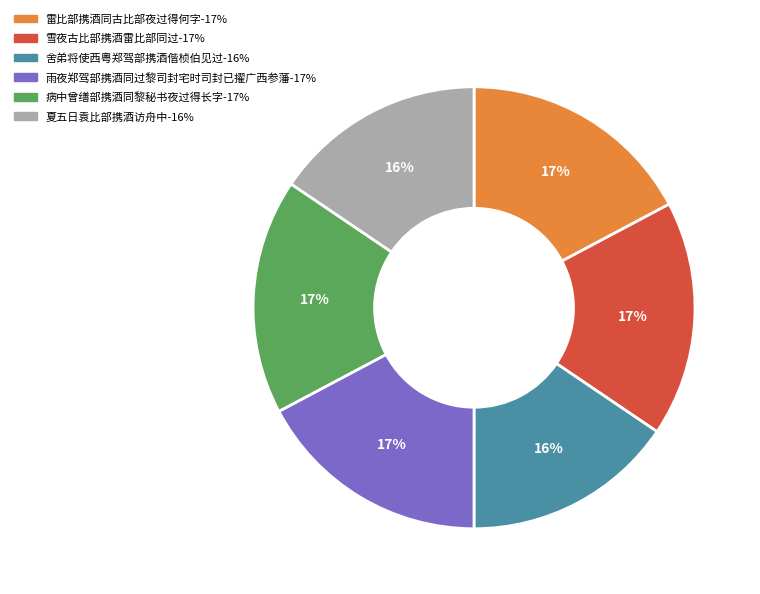

Is there a majority slice in this chart?

No